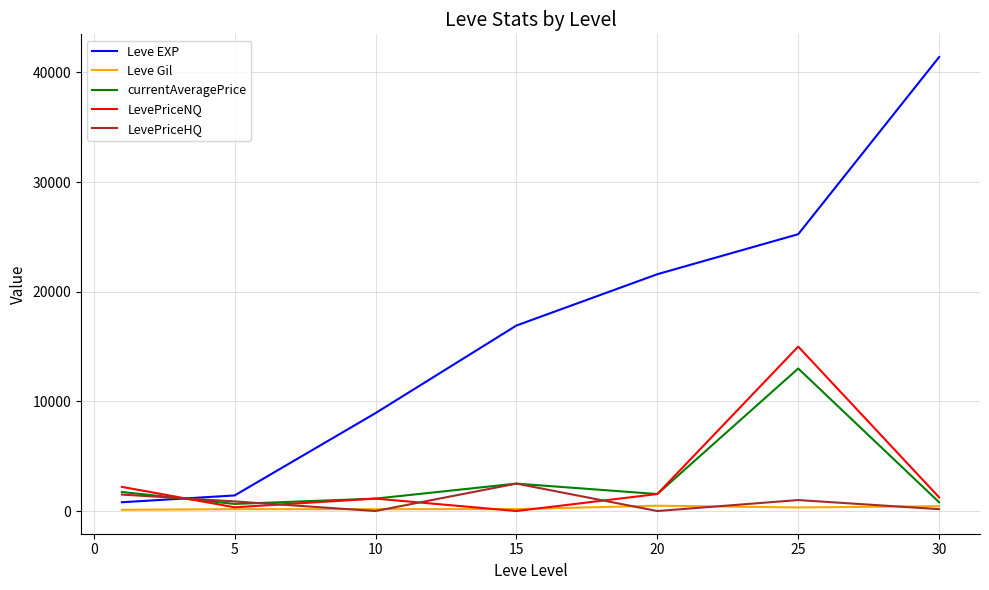

Which series has the widest spread of values?

Leve EXP